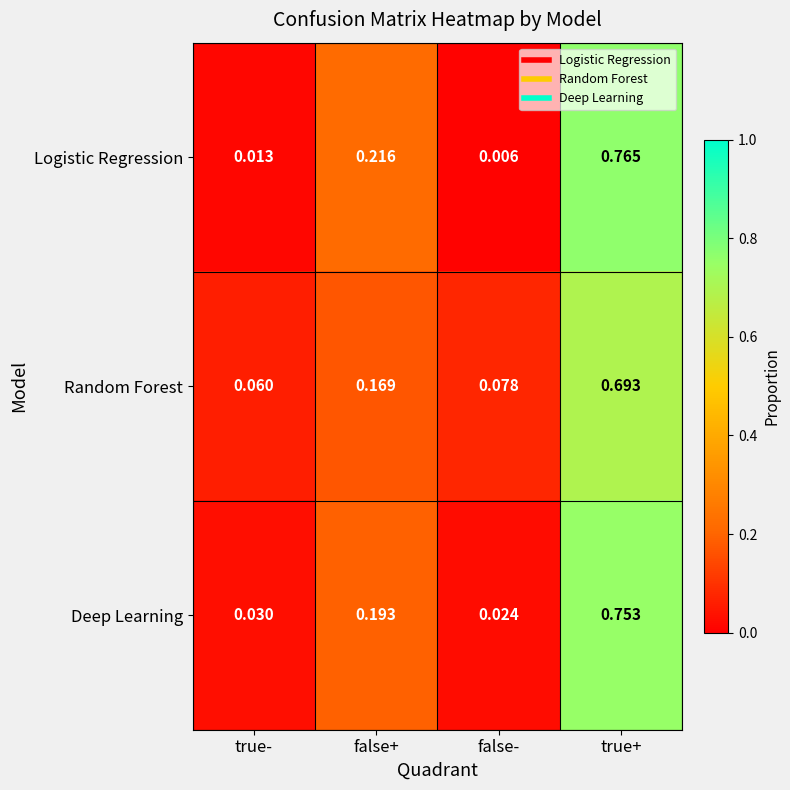

Which category has the lowest value in the Logistic Regression series?

false-